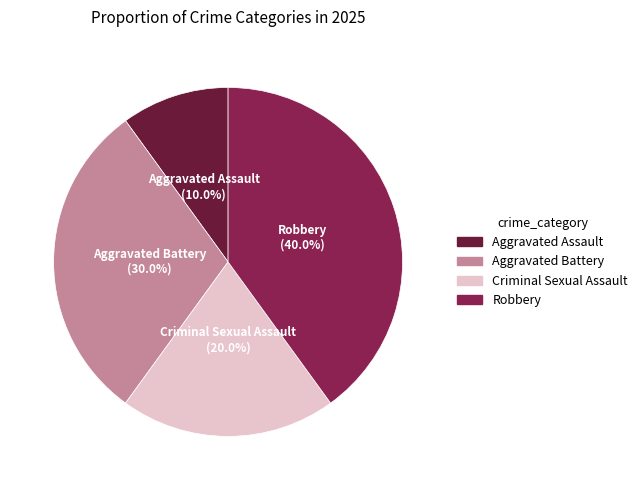

What is the largest slice in the pie chart?

Robbery